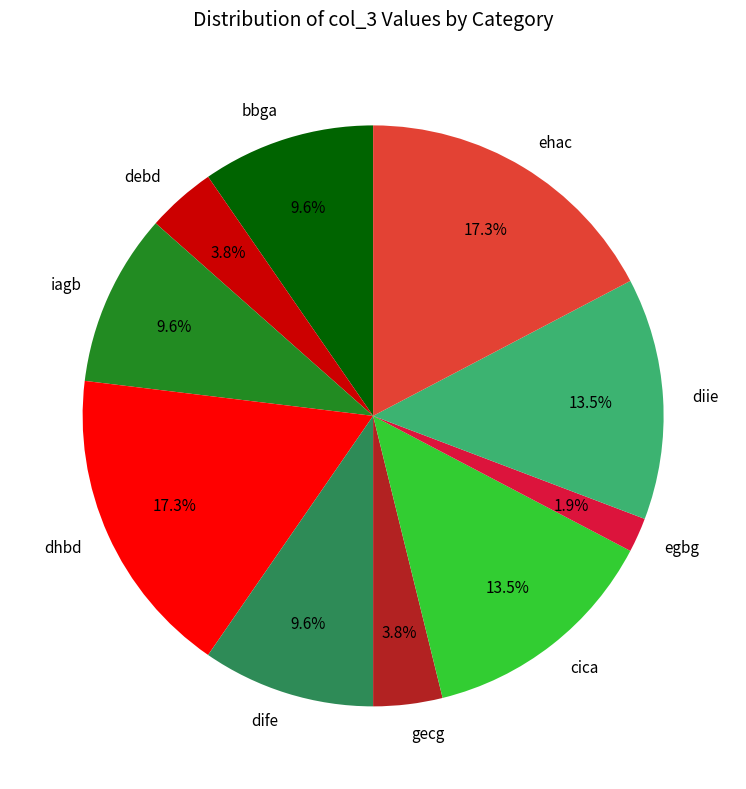

Is it true that egbg is 14% of the pie?

False